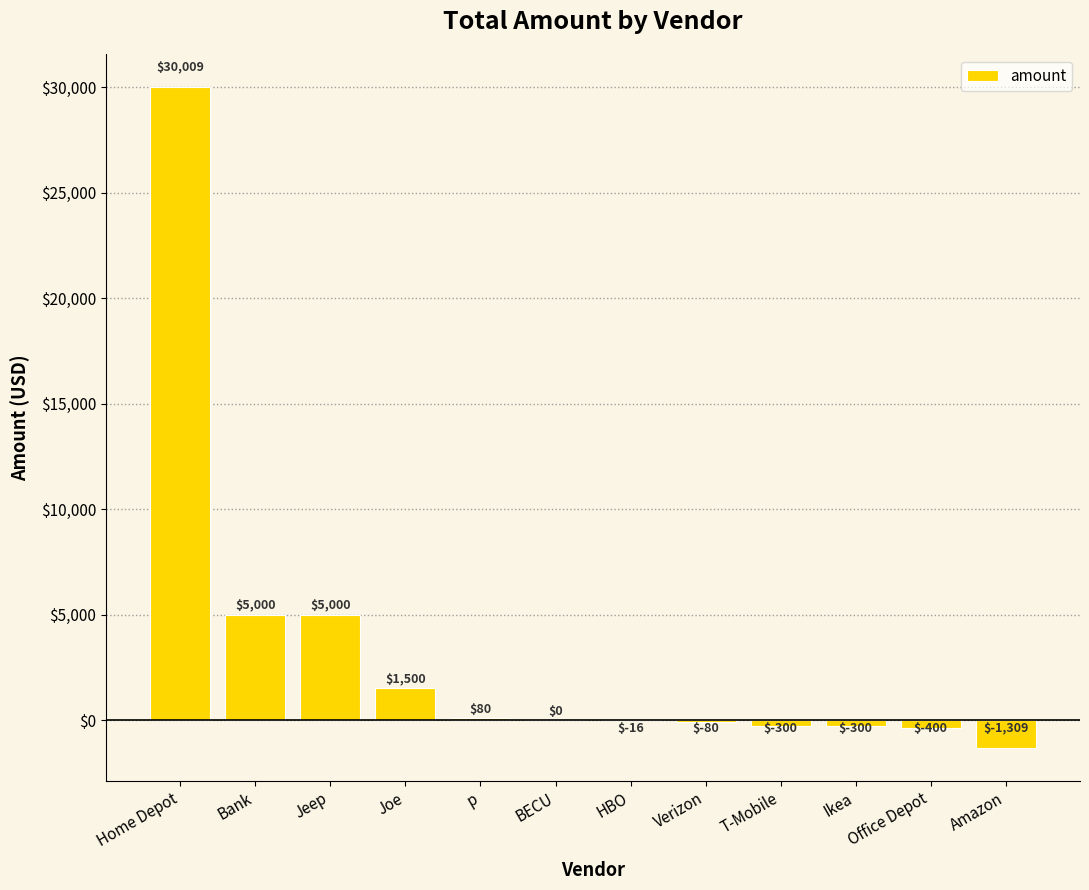

Are the bars grouped side by side (vs. stacked)?

No